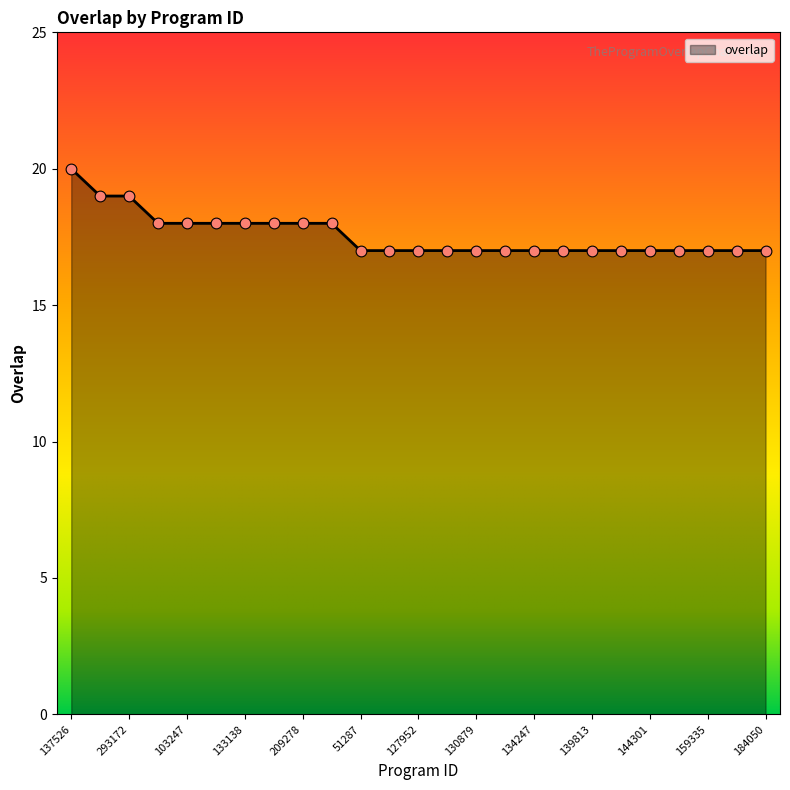

What is the greatest value displayed?

20